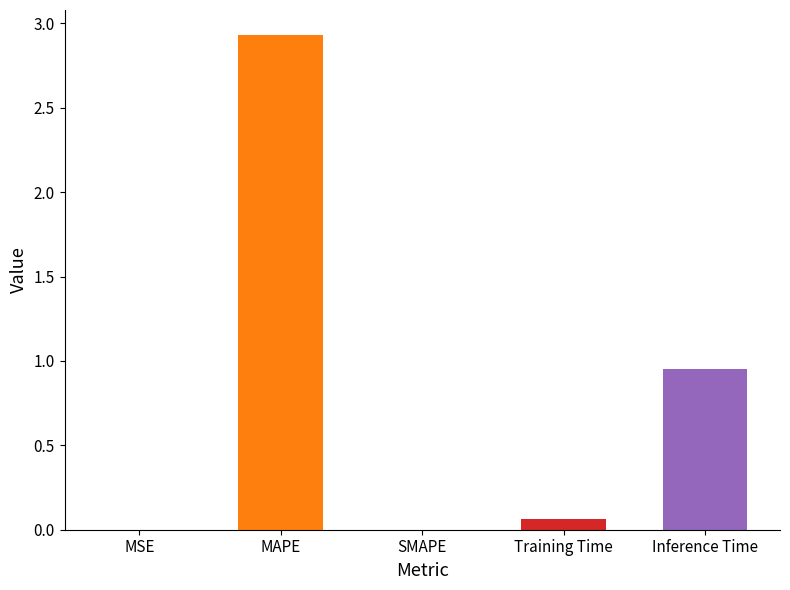

Reading left to right, list all the values displayed in this chart.

0.0	2.9	0.0	0.1	0.9